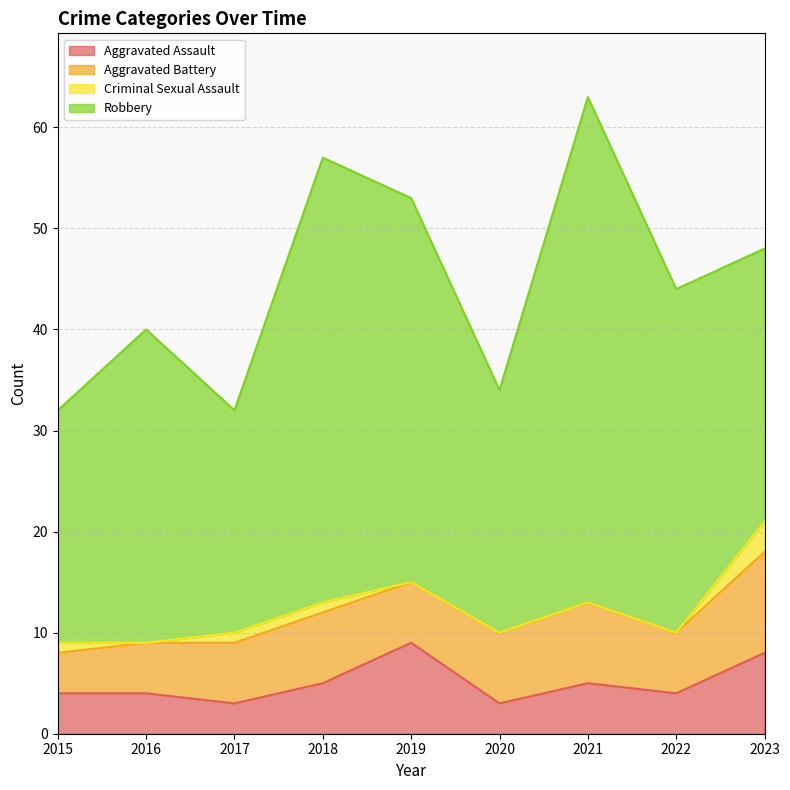

Which category has the highest value in the Aggravated Assault series?

2019